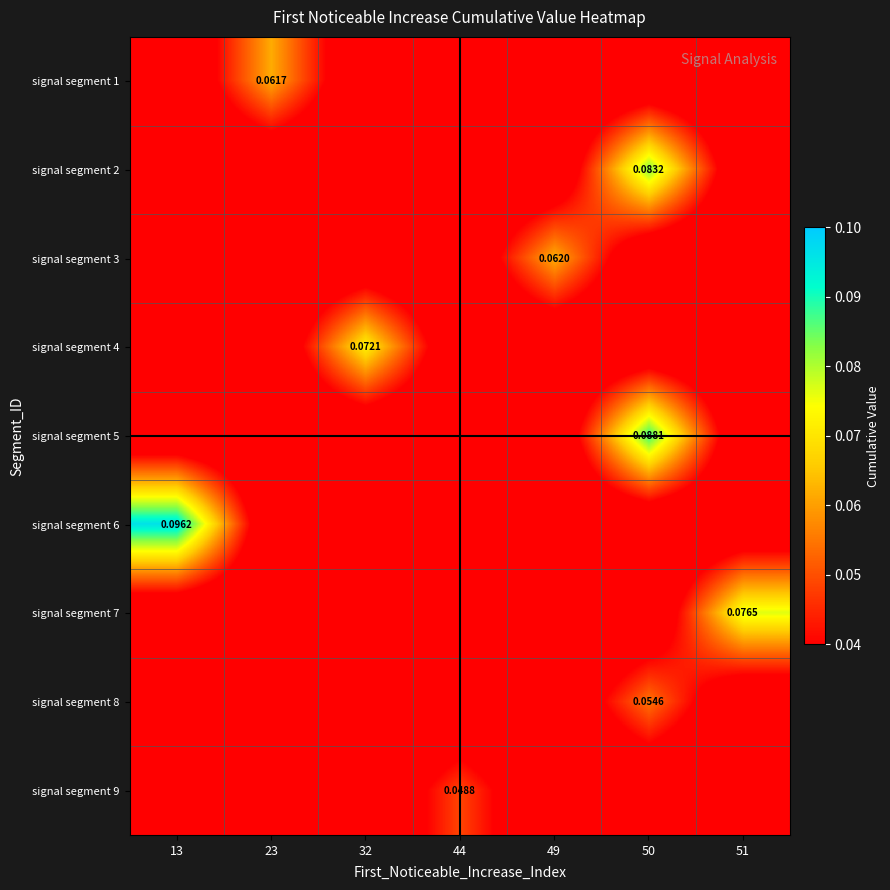

Which category has the lowest value in the signal segment 8 series?

13